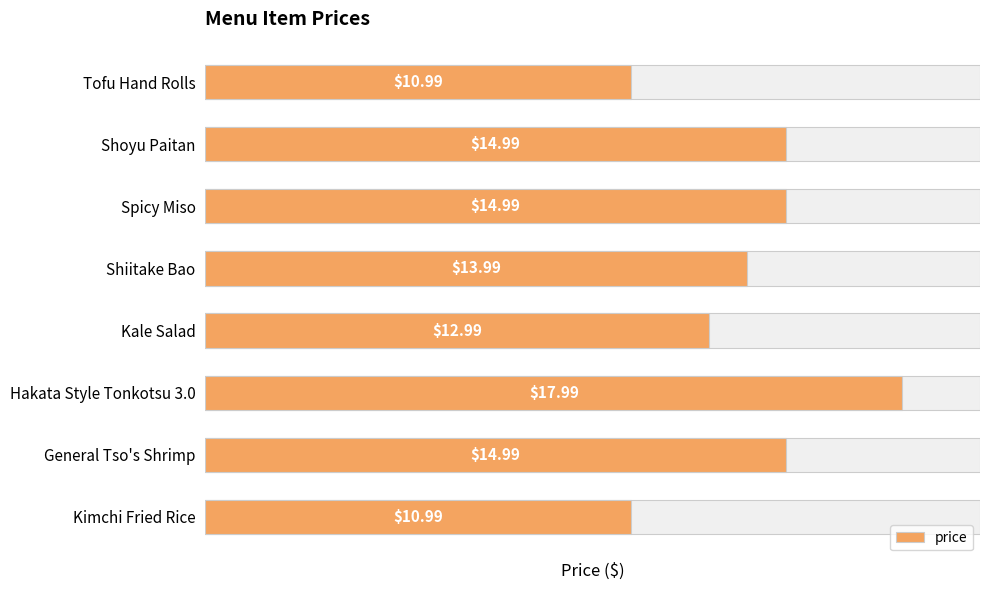

Reading left to right, list all the values displayed in this chart.

11.0	15.0	15.0	14.0	13.0	18.0	15.0	11.0